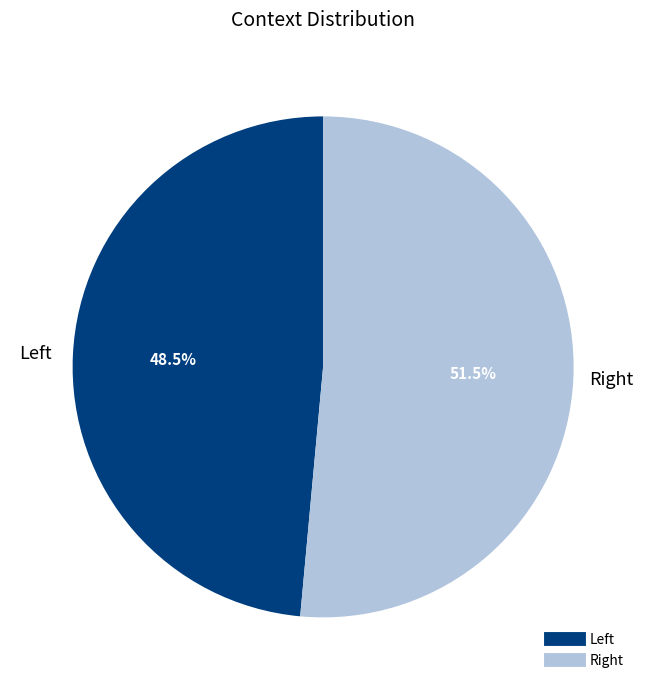

What is the smallest slice in the pie chart?

Left